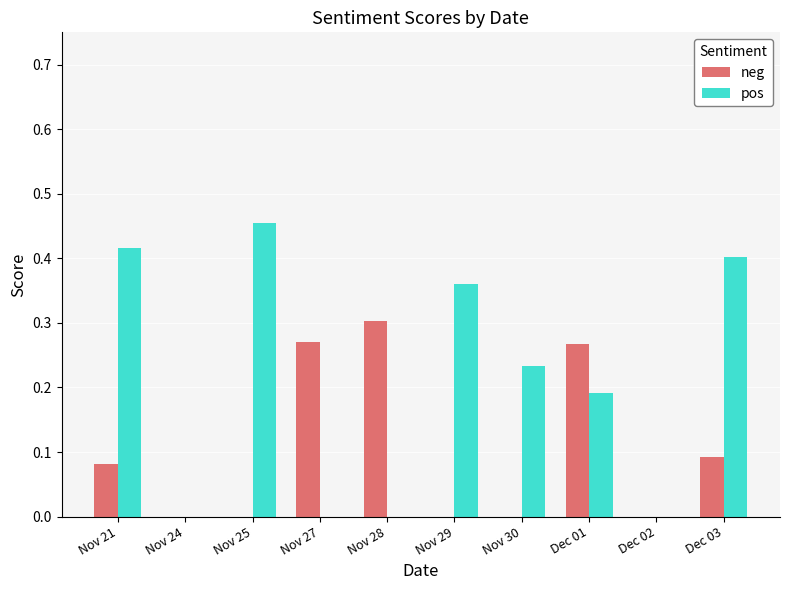

Between Nov 24 and Dec 01, which series saw the biggest shift?

neg